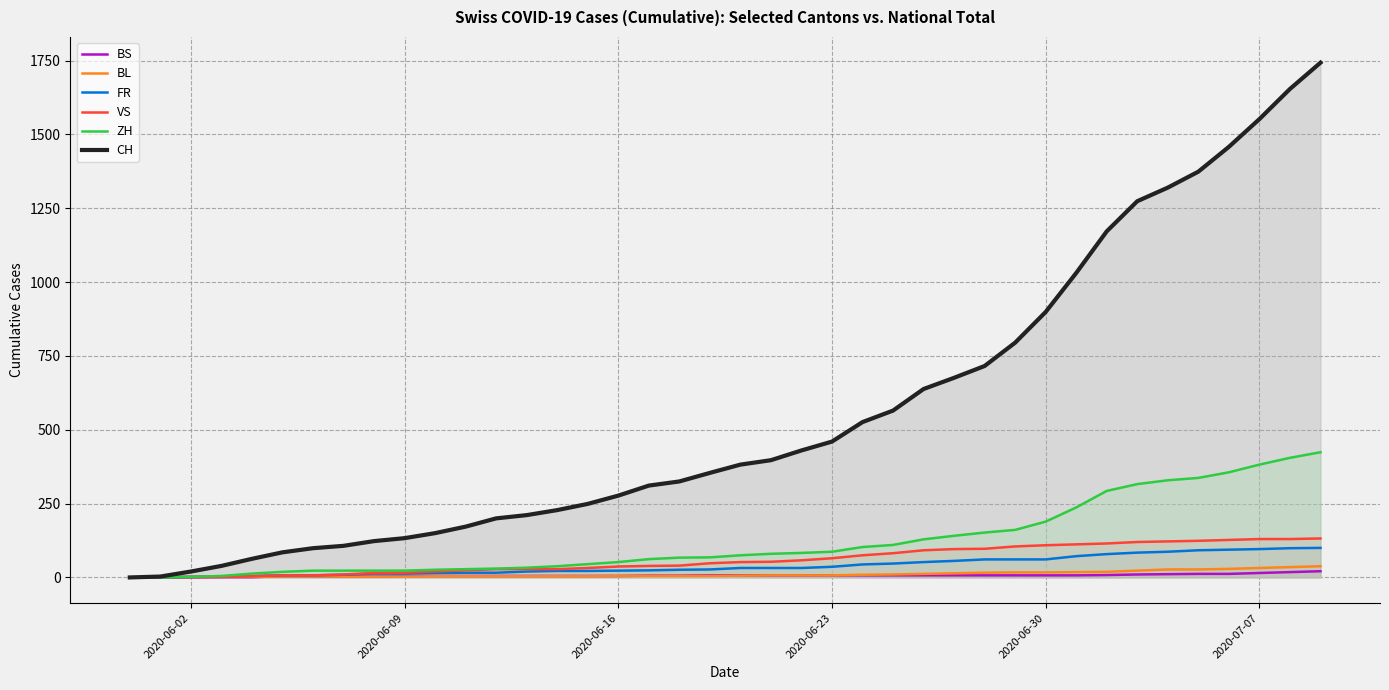

Which series has the widest spread of values?

CH